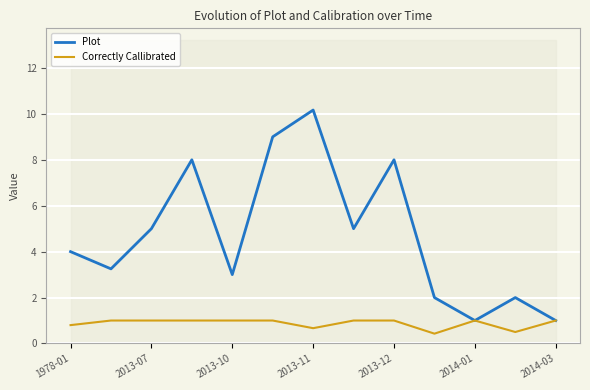

Which category has the highest value in the Plot series?

2013-11